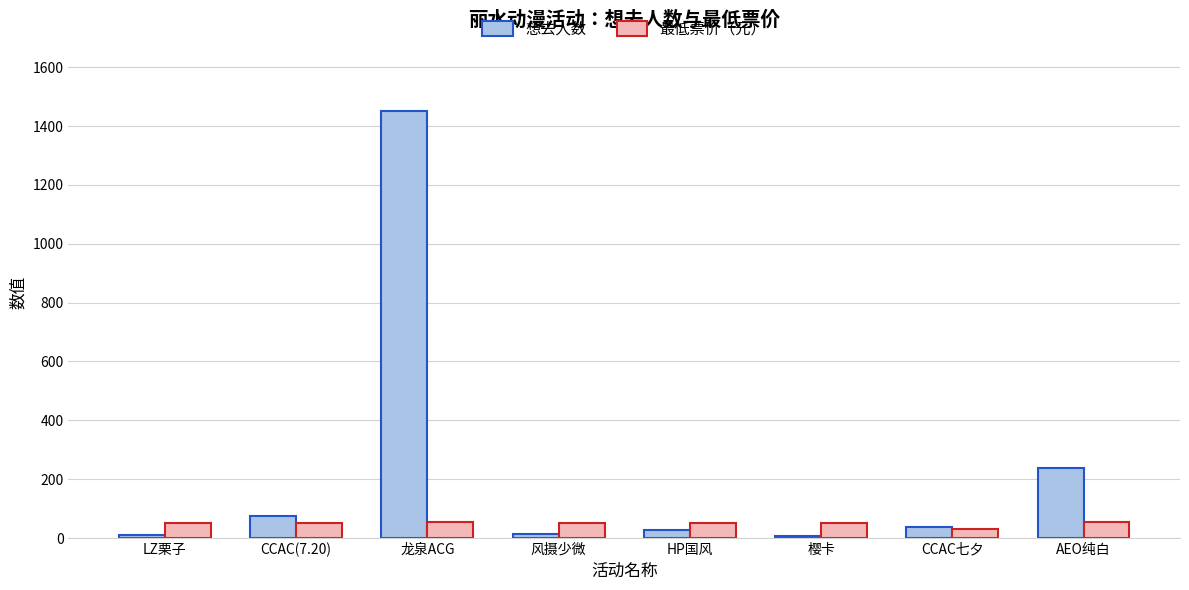

Which series has the largest total across all categories?

想去人数